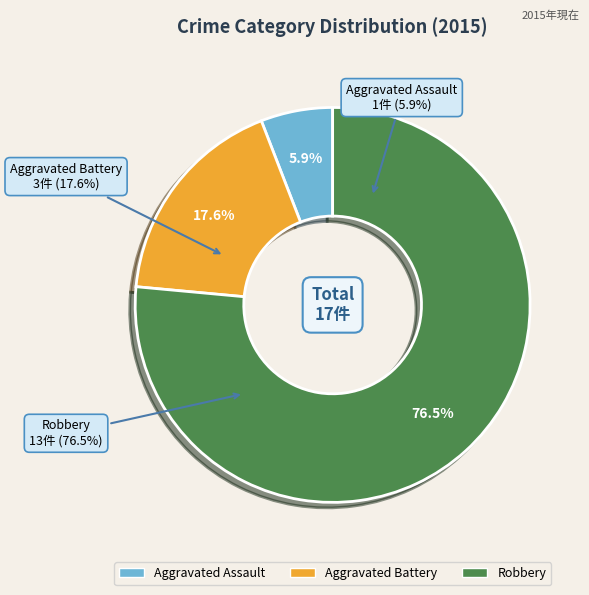

True or false: Robbery accounts for 67% of the total.

False